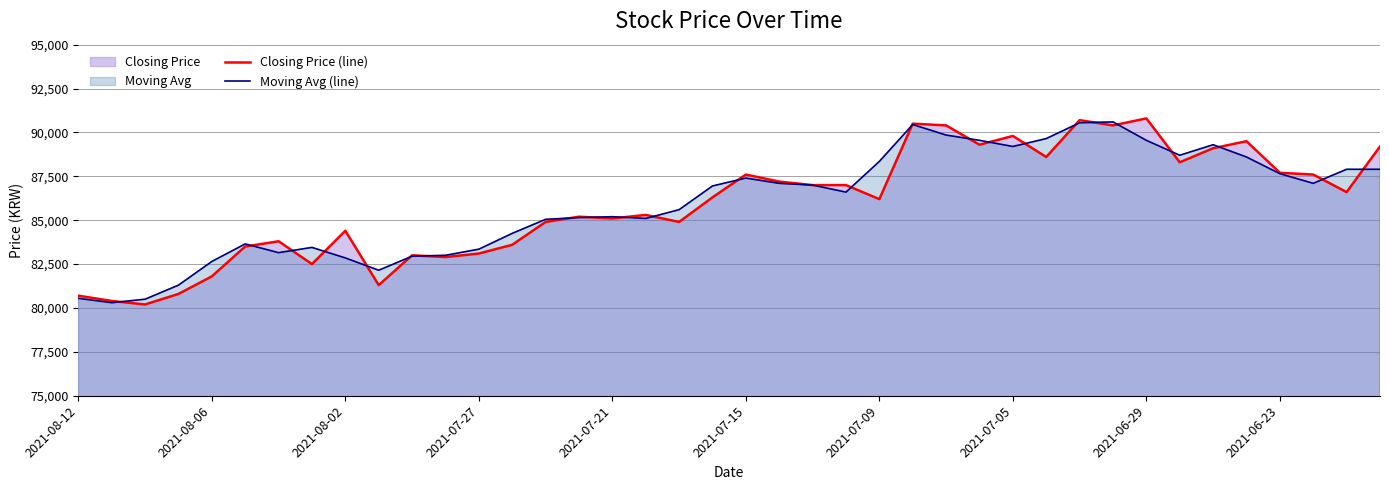

Which series has the widest spread of values?

Closing Price (line)